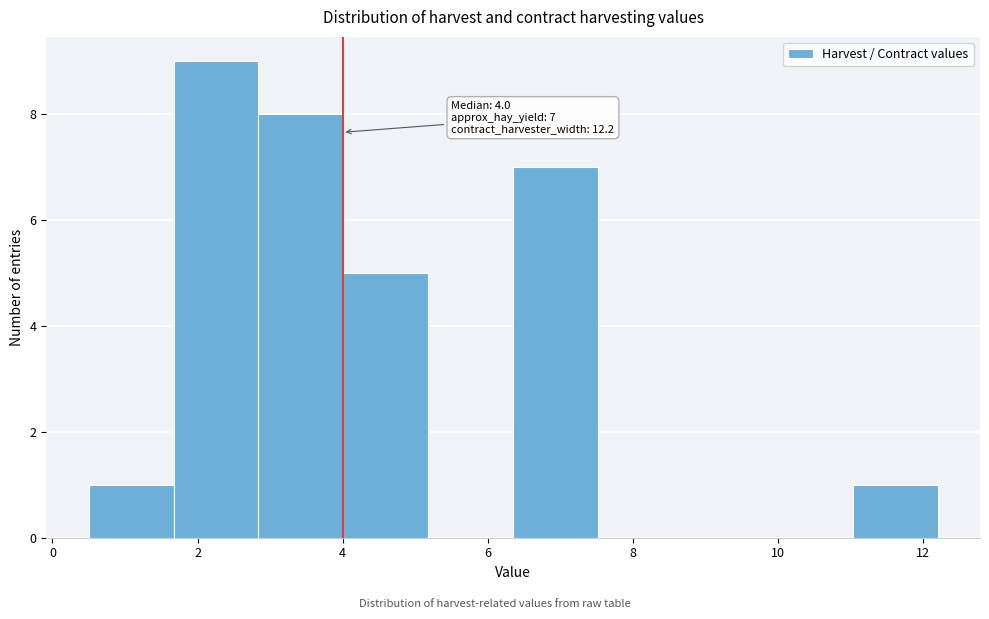

Over which range of the x-axis is the bar tallest?

1.6 to 2.8